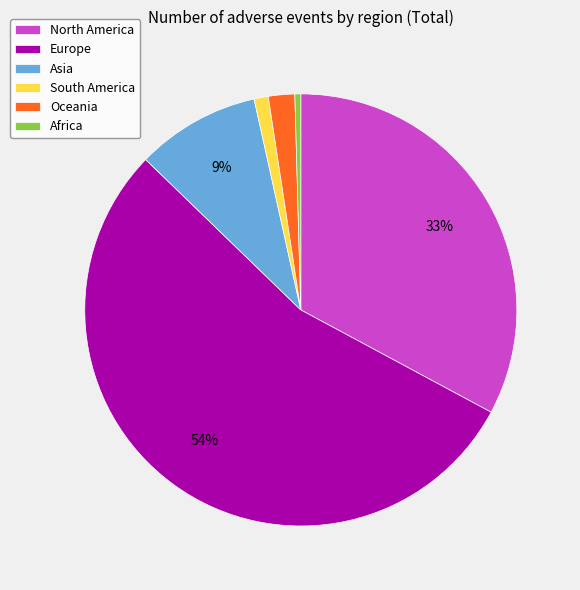

Do Asia and Oceania together represent more than half of the pie?

No